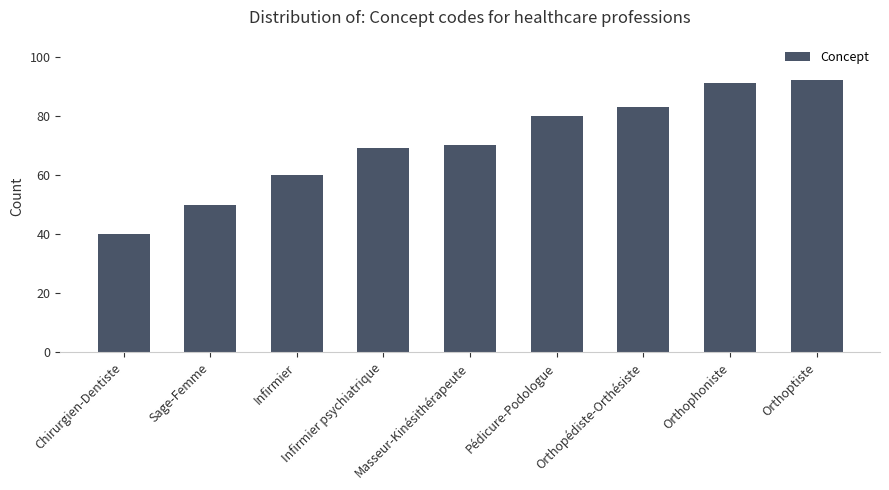

What is the sum of the values at Masseur-Kinésithérapeute and Pédicure-Podologue?

150